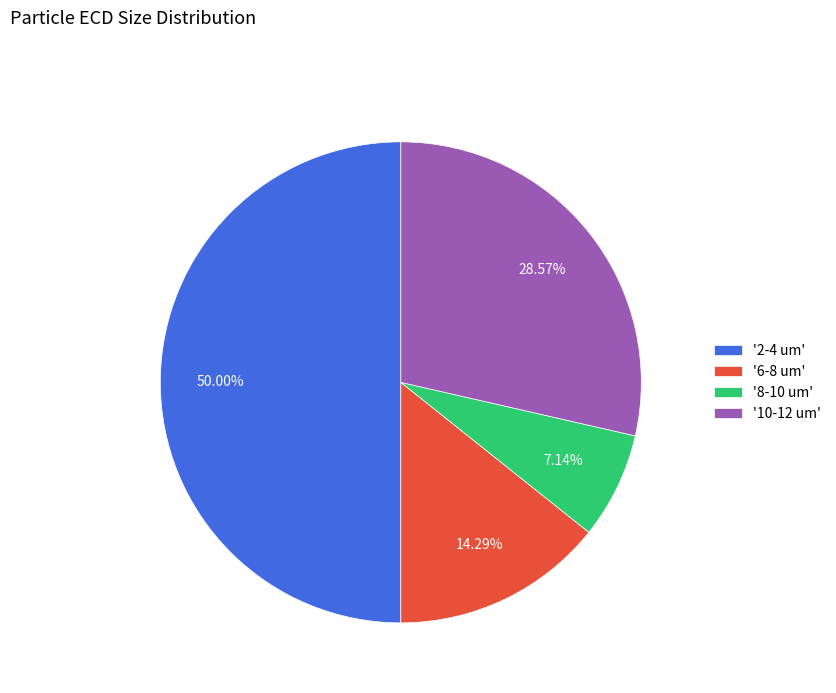

How many segments does this pie chart have?

4